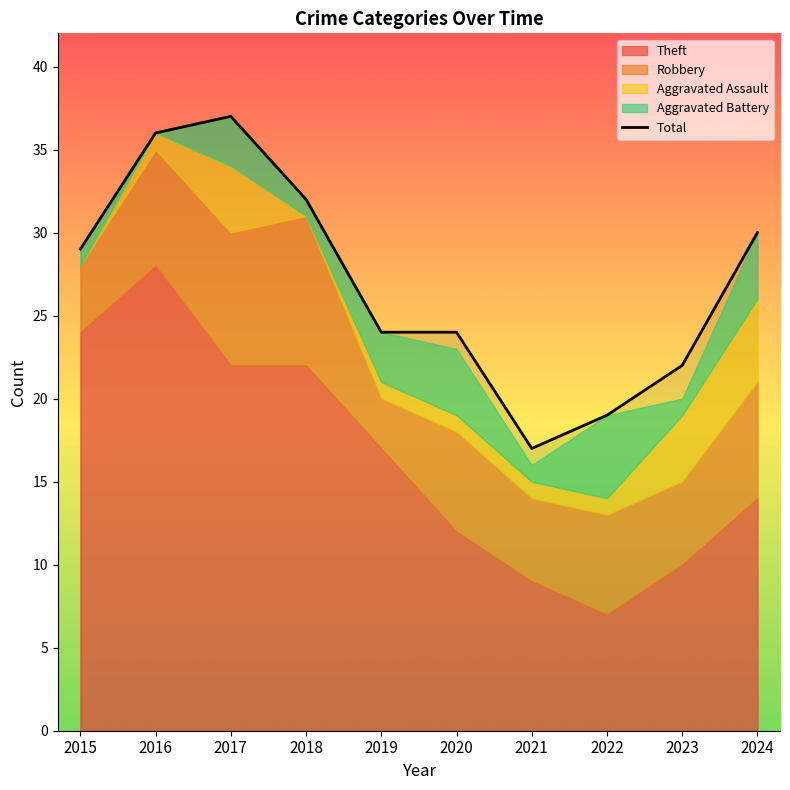

List the labels in order of value, smallest first.

2021, 2022, 2023, 2019, 2020, 2015, 2024, 2018, 2016, 2017